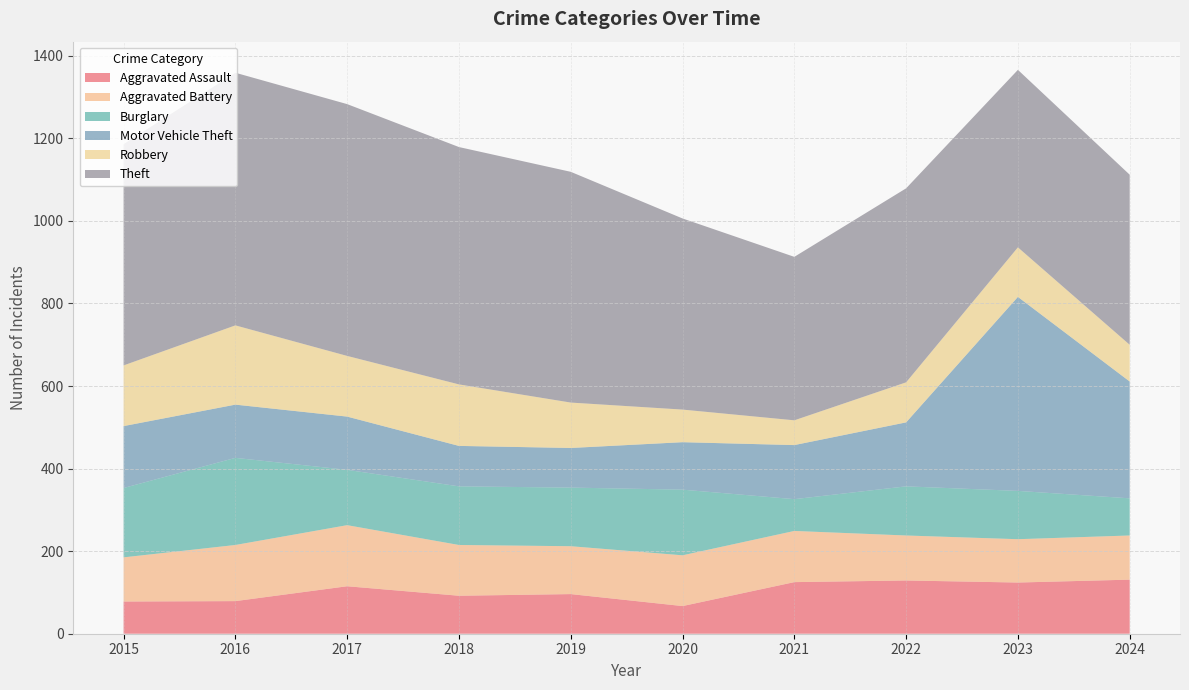

Reading left to right, list all the values displayed in this chart.

Aggravated Assault: 2015=78	2016=79	2017=115	2018=92	2019=96	2020=67	2021=125	2022=129	2023=124	2024=131
Aggravated Battery: 2015=107	2016=136	2017=148	2018=123	2019=116	2020=123	2021=124	2022=109	2023=105	2024=107
Burglary: 2015=168	2016=211	2017=134	2018=142	2019=142	2020=159	2021=77	2022=119	2023=117	2024=90
Motor Vehicle Theft: 2015=150	2016=129	2017=129	2018=98	2019=96	2020=115	2021=131	2022=155	2023=470	2024=283
Robbery: 2015=147	2016=192	2017=147	2018=149	2019=110	2020=79	2021=60	2022=97	2023=120	2024=89
Theft: 2015=536	2016=612	2017=610	2018=575	2019=559	2020=463	2021=396	2022=470	2023=430	2024=412